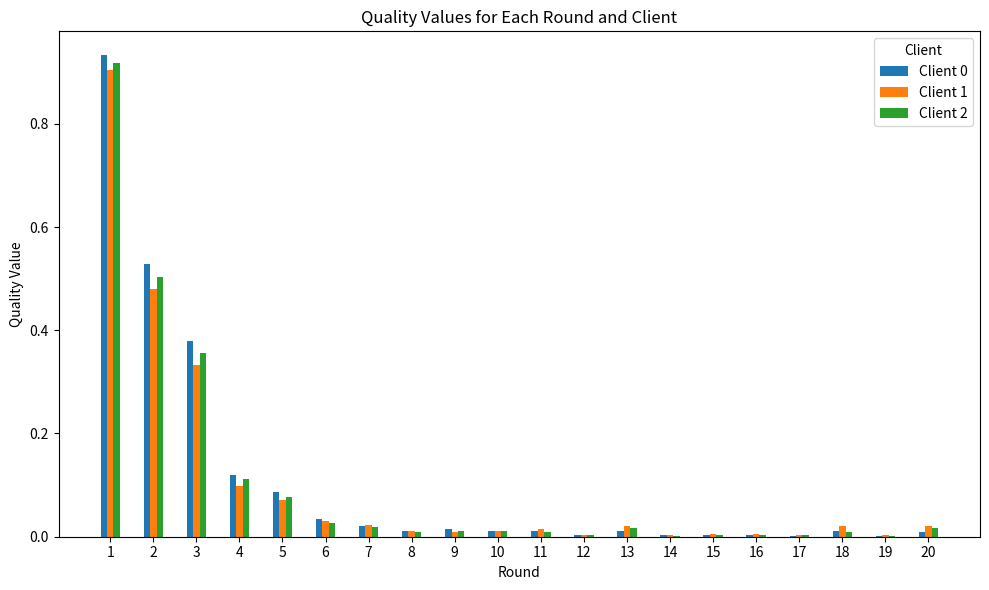

Is it true that Client 2 equals 0.0 at 15?

True